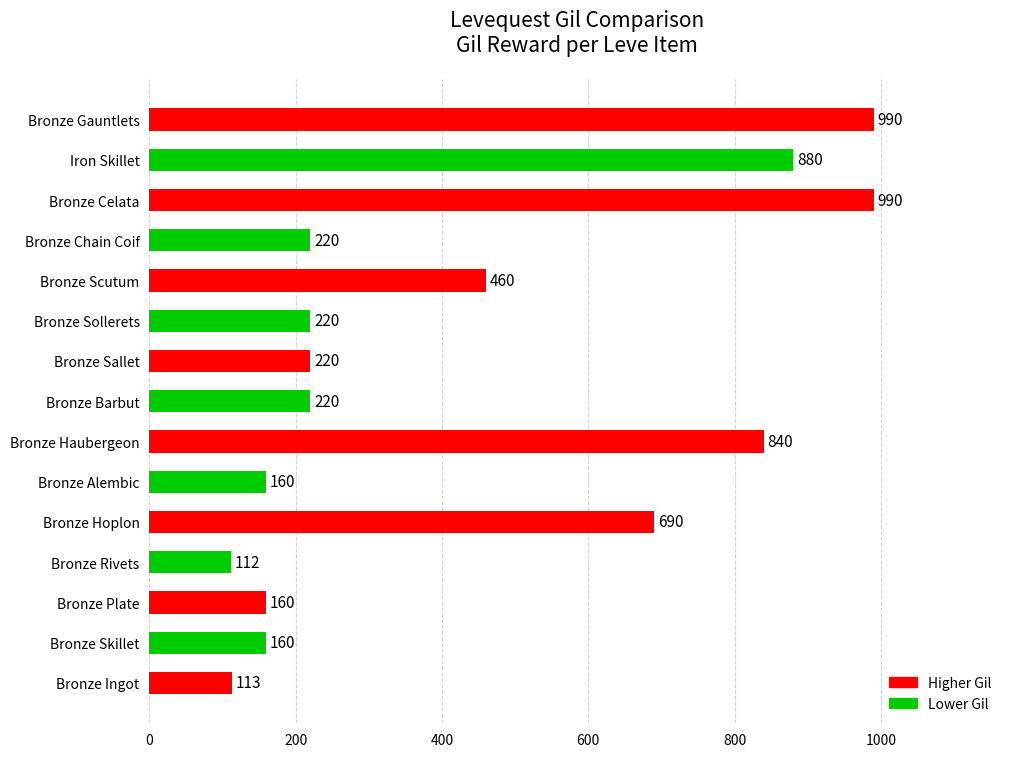

What is the minimum value shown in the chart?

112